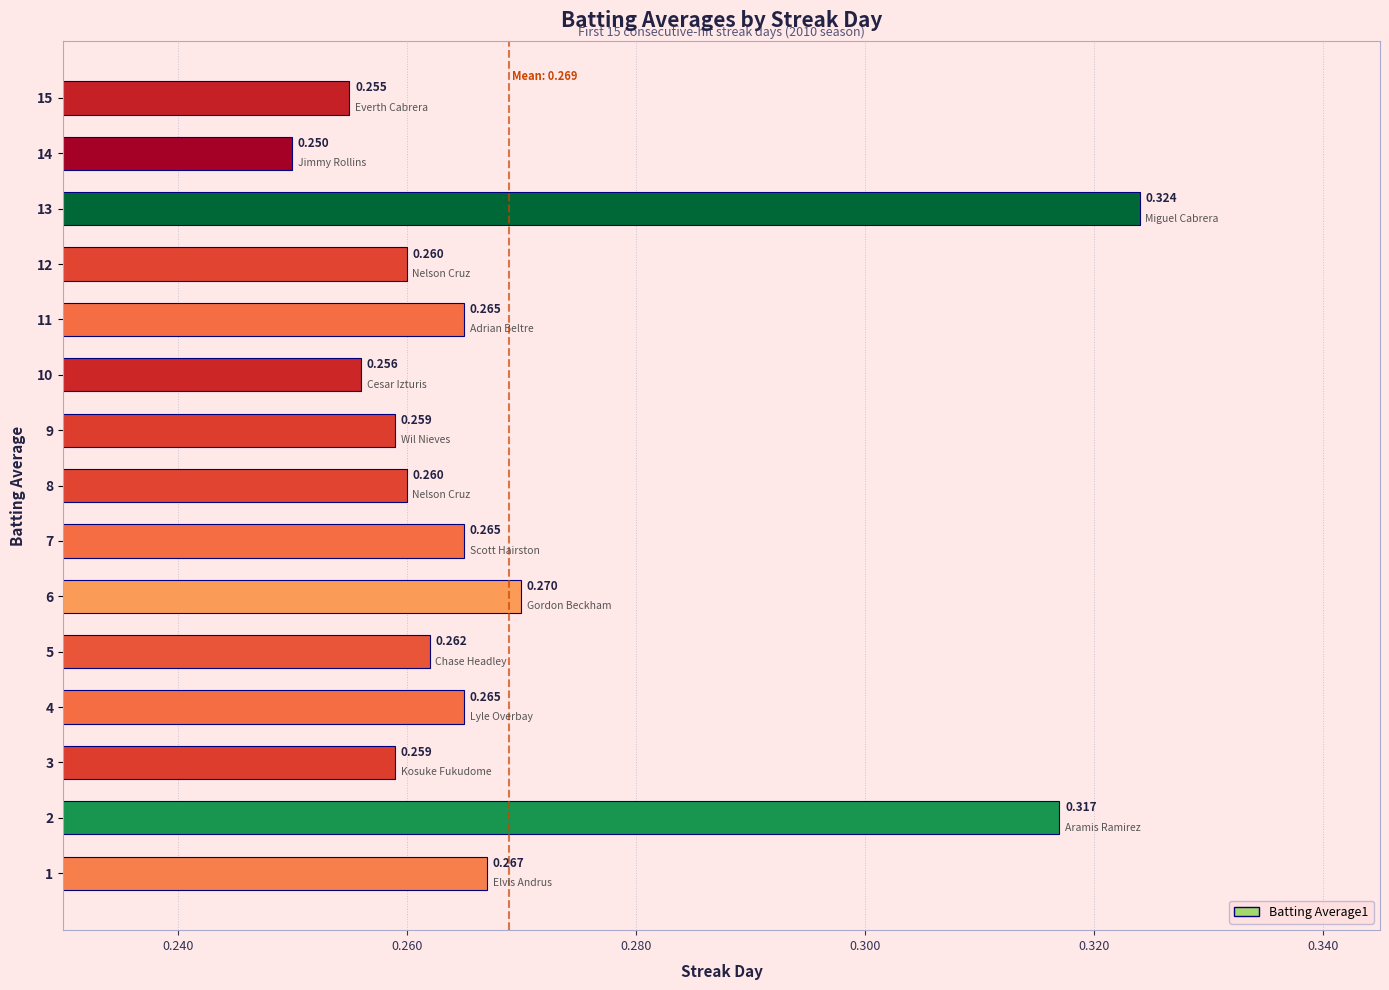

True or false: the data shows 0.3 at 11.

True